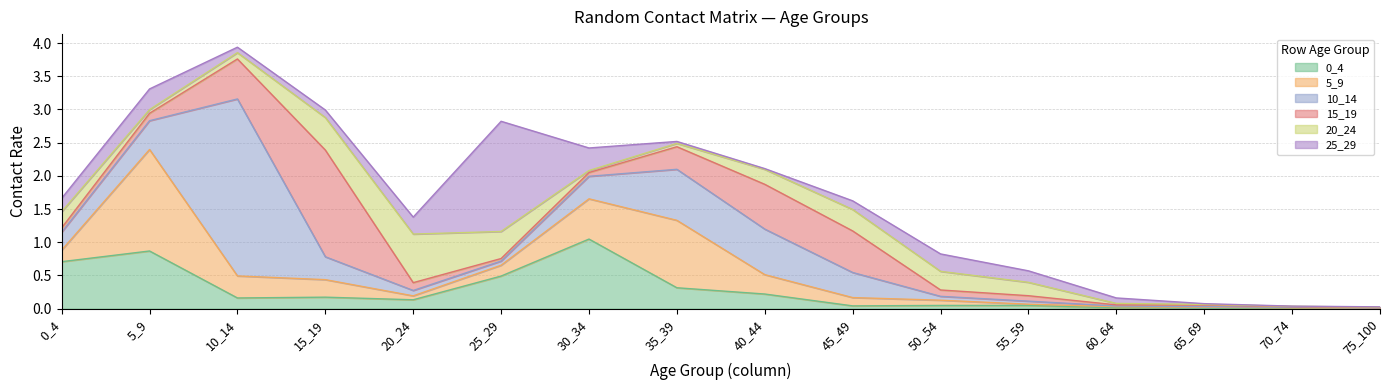

Reading left to right, list all the values displayed in this chart.

0_4: 0.7	0.9	0.2	0.2	0.1	0.5	1.0	0.3	0.2	0.0	0.0	0.0	0.0	0.0	0.0	0.0
5_9: 0.2	1.5	0.3	0.3	0.1	0.2	0.6	1.0	0.3	0.1	0.1	0.0	0.0	0.0	0.0	0.0
10_14: 0.3	0.4	2.7	0.3	0.1	0.1	0.3	0.8	0.7	0.4	0.1	0.0	0.0	0.0	0.0	0.0
15_19: 0.1	0.1	0.6	1.6	0.1	0.0	0.1	0.3	0.7	0.6	0.1	0.1	0.0	0.0	0.0	0.0
20_24: 0.2	0.1	0.1	0.5	0.7	0.4	0.0	0.0	0.2	0.3	0.3	0.2	0.0	0.0	0.0	0.0
25_29: 0.2	0.3	0.1	0.1	0.3	1.7	0.3	0.0	0.0	0.1	0.3	0.2	0.1	0.0	0.0	0.0